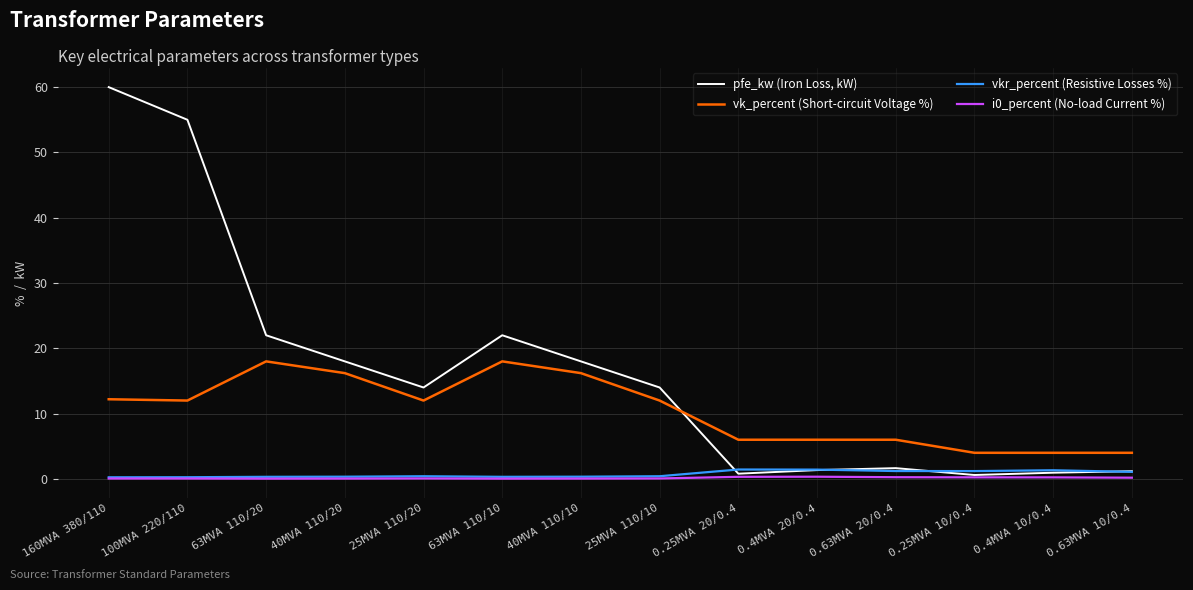

Which series changed the most between 63MVA 110/10 and 0.25MVA 10/0.4?

pfe_kw (Iron Loss, kW)